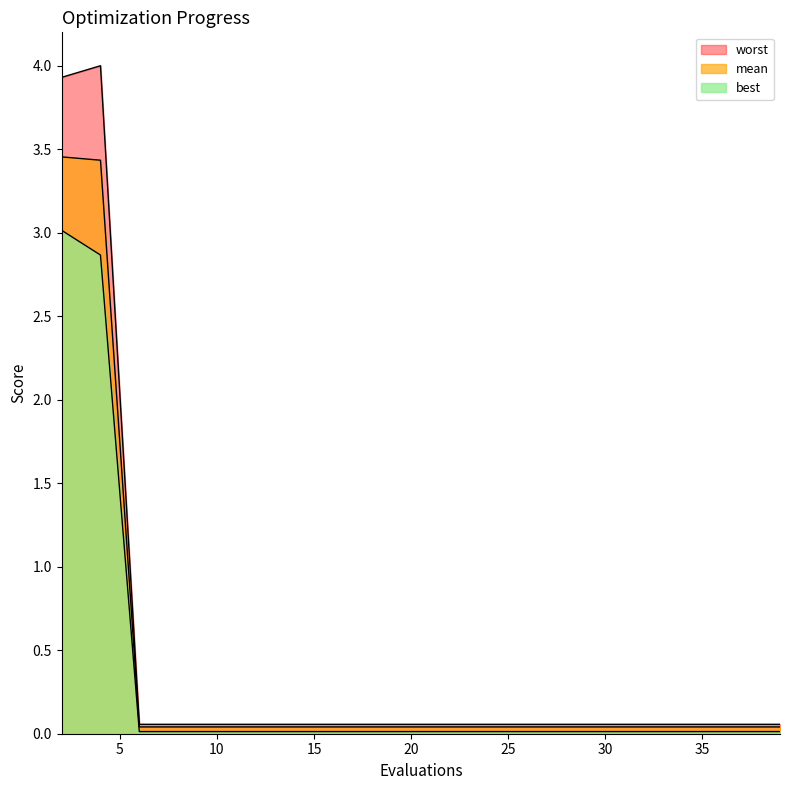

What is the minimum value for worst?

0.1